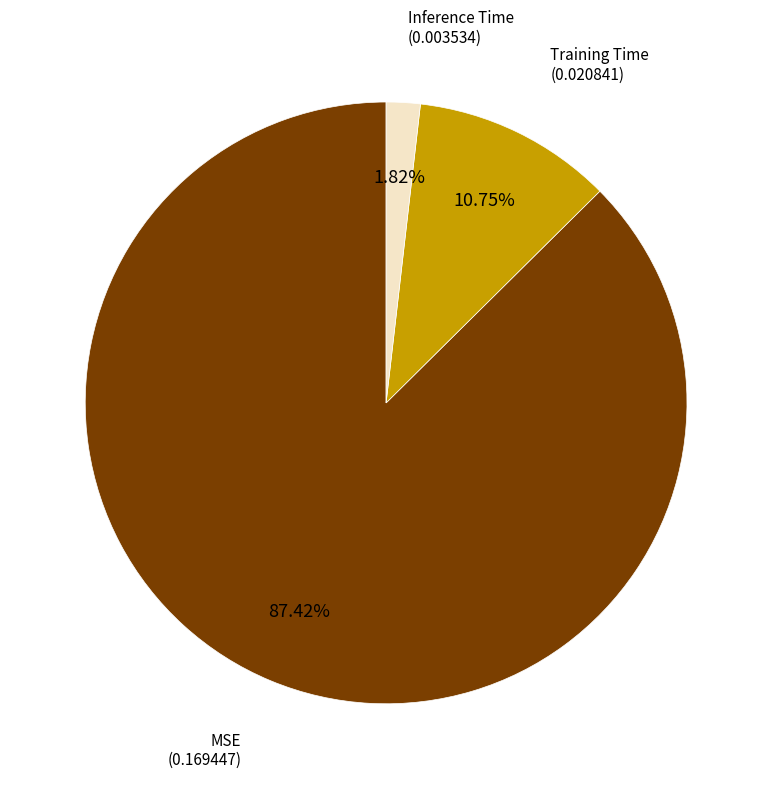

How many segments does this pie chart have?

3